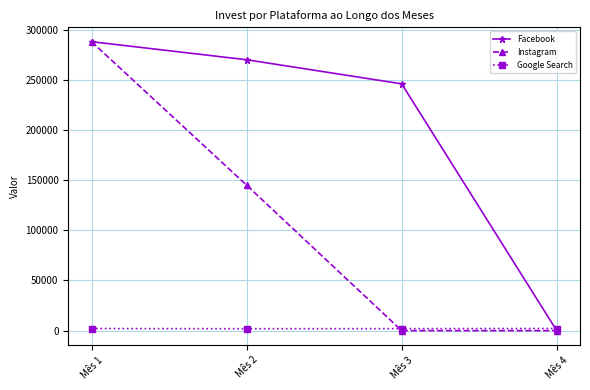

At which category is the sum across all series the highest?

Mês 1